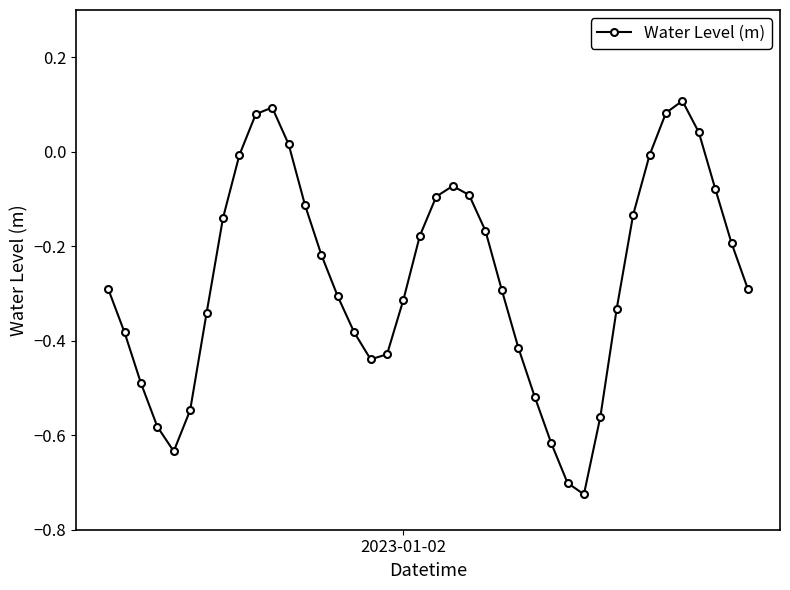

How many points are higher than both their immediate neighbors (excluding endpoints)?

3